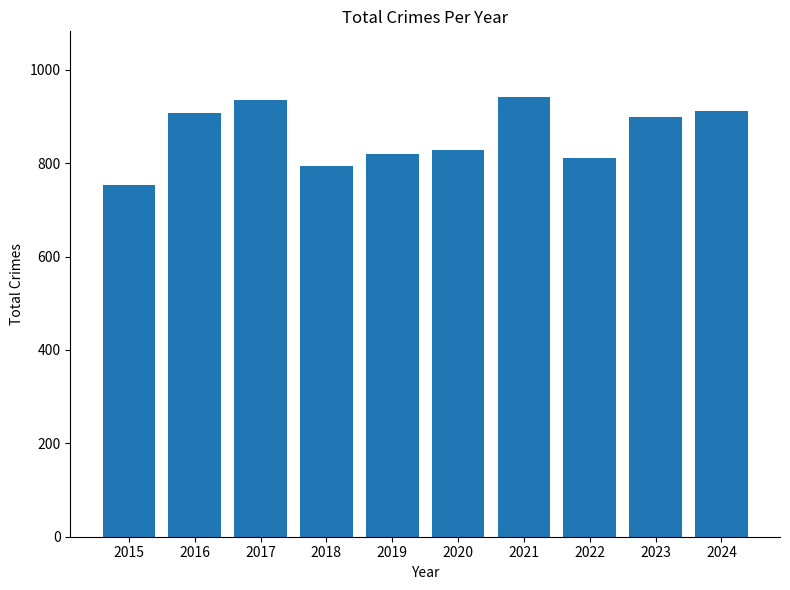

At which label is the value closest to 847?

2020